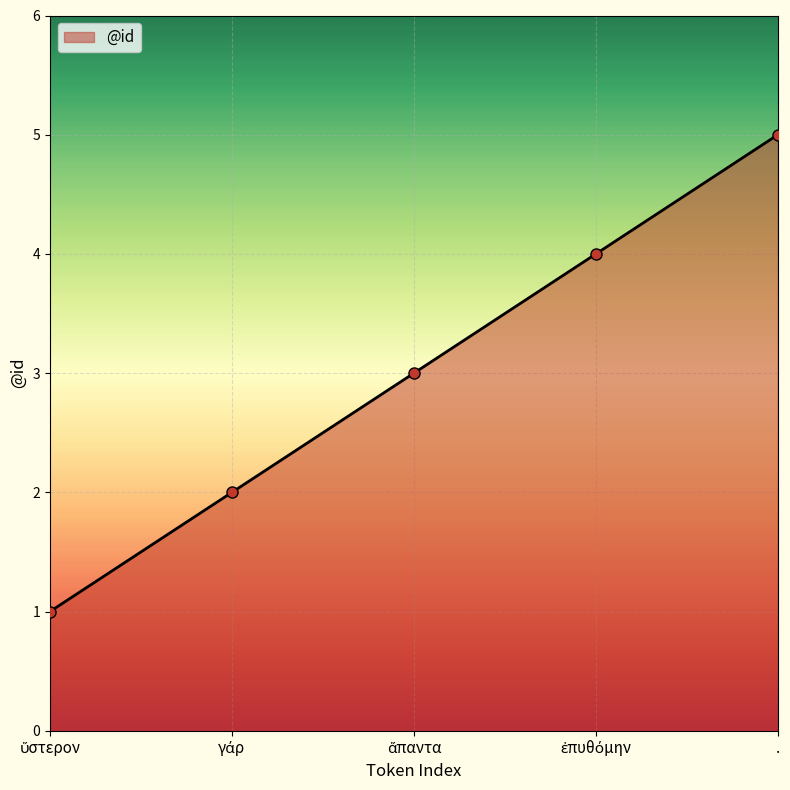

What is the label of the 1st point from the right?

.